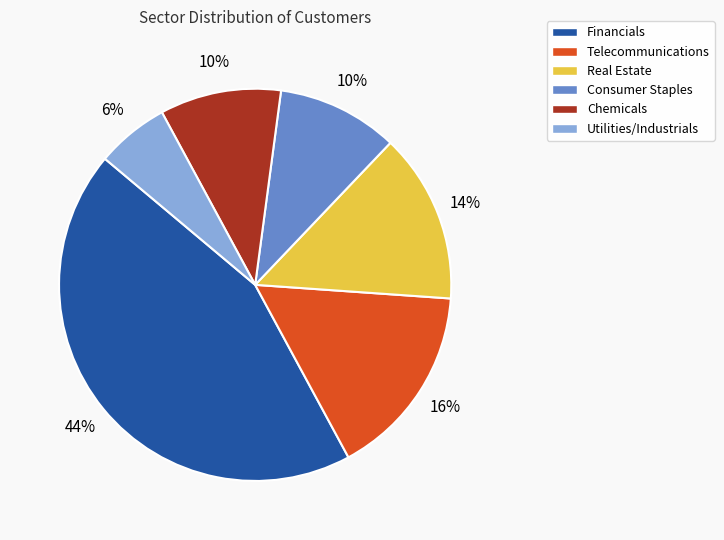

How many segments does this pie chart have?

6